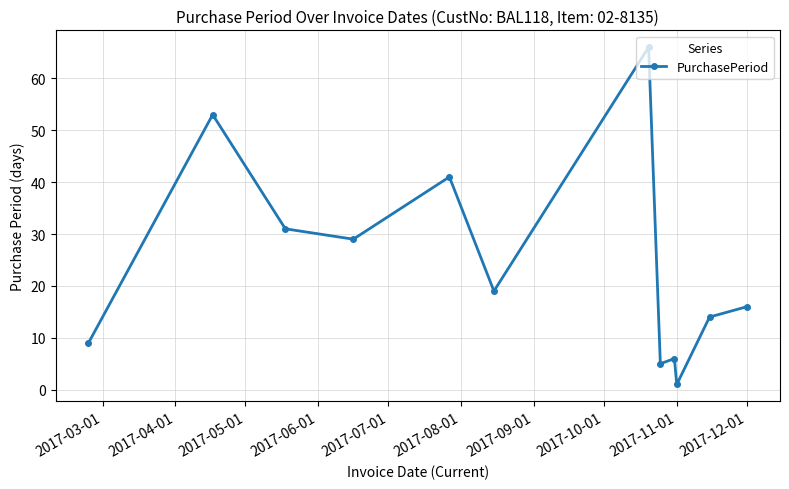

What is the average value?

24